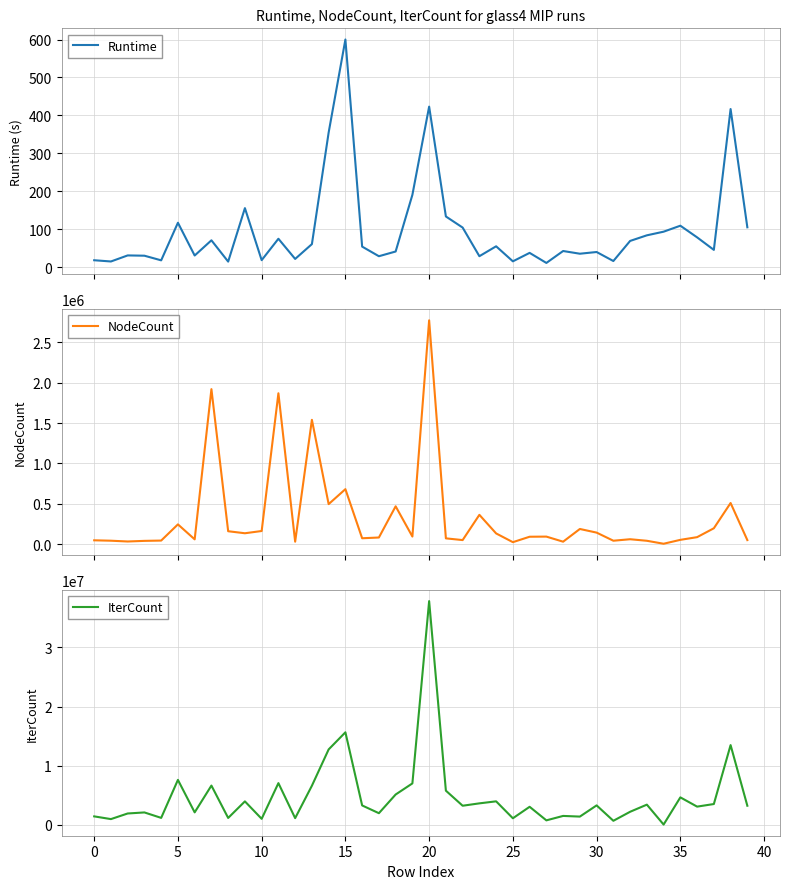

Where is Runtime nearest to the value 305?

14